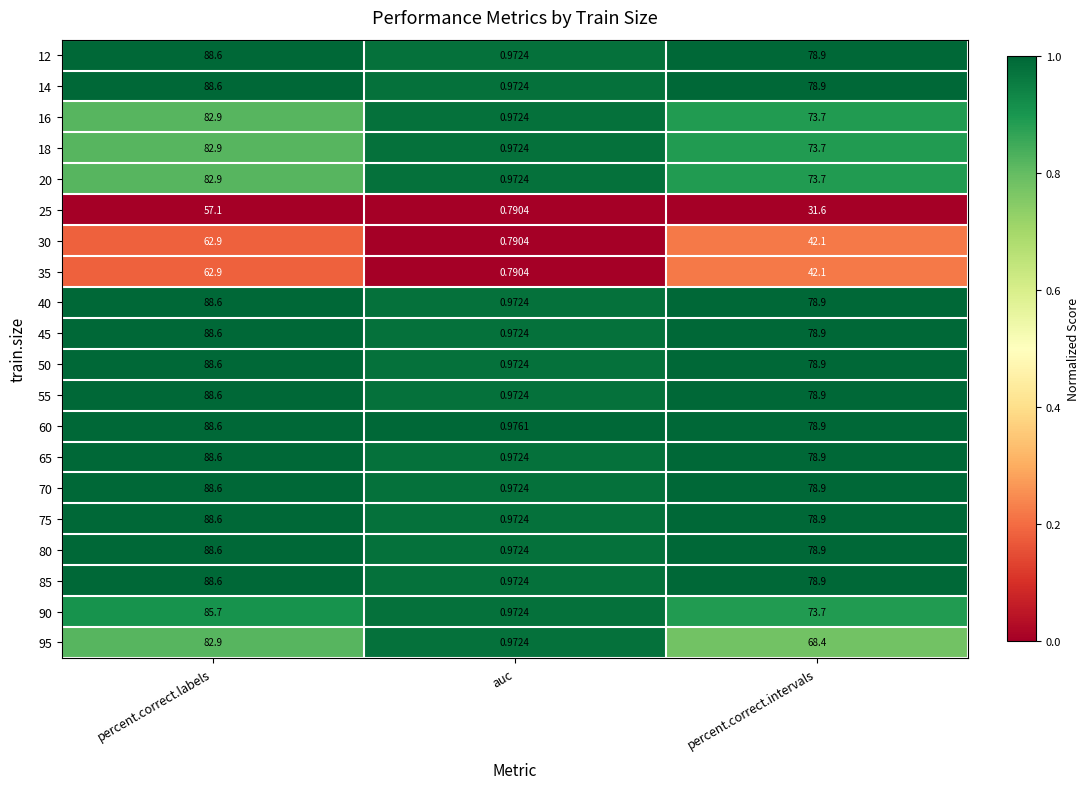

List the labels in order of 90 value, largest first.

percent.correct.labels, percent.correct.intervals, auc